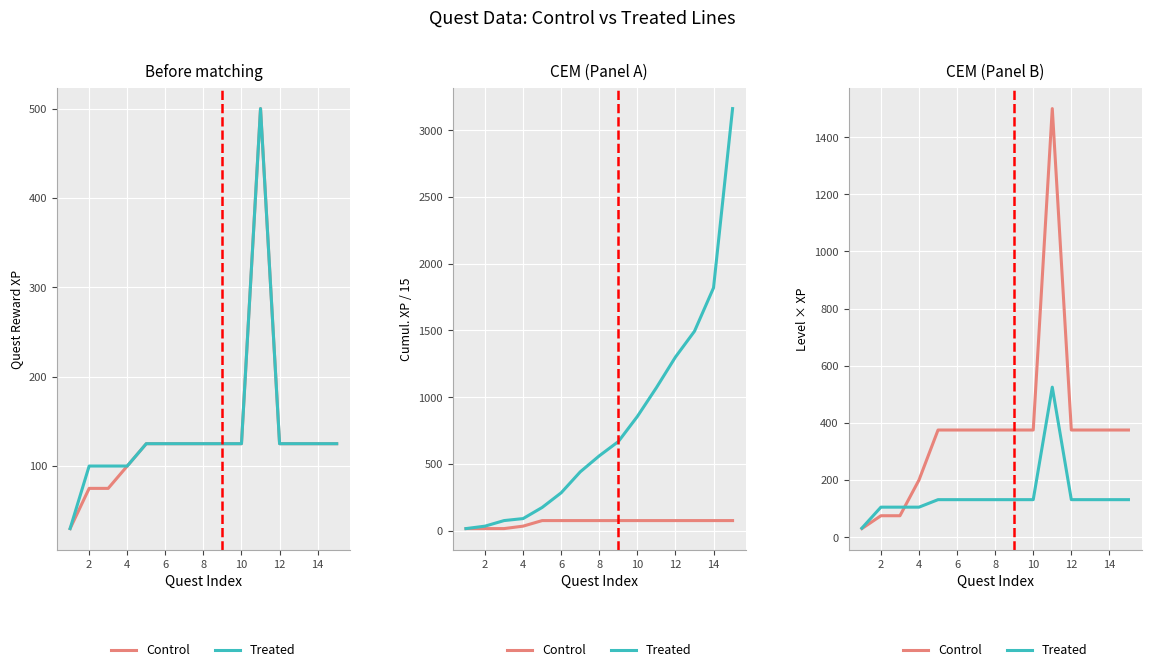

What is the minimum value for Treated?

31.5